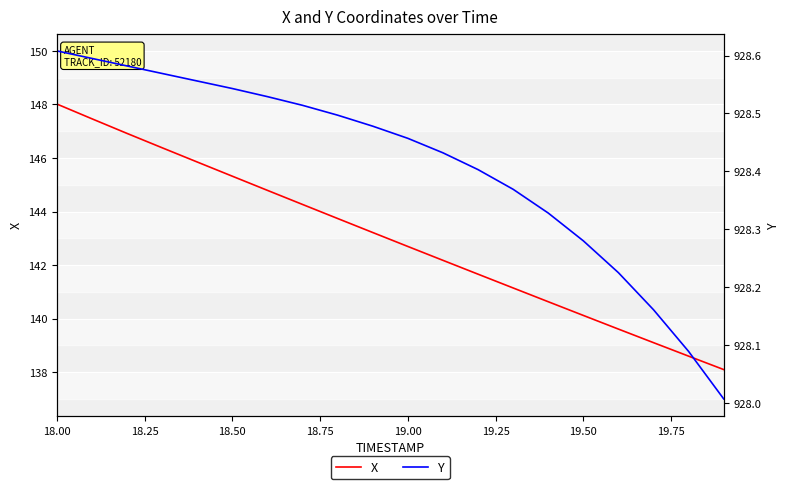

What is the approximate value of X at 18.50?

145.3